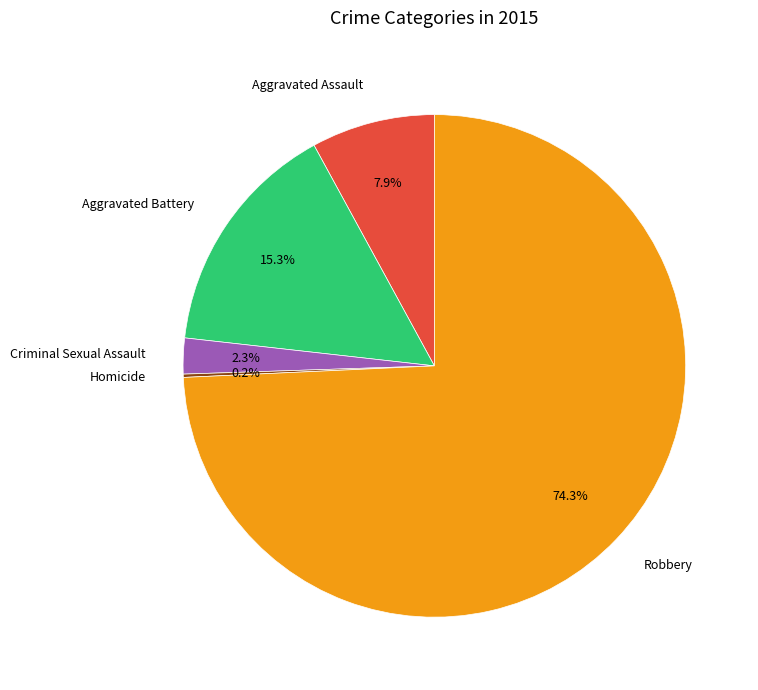

What is the majority slice?

Robbery